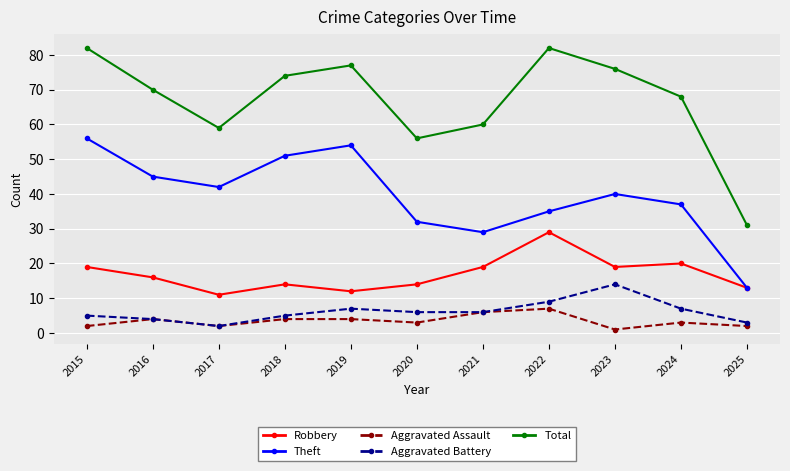

The value of Aggravated Battery at 2022 is 9. True or false?

True